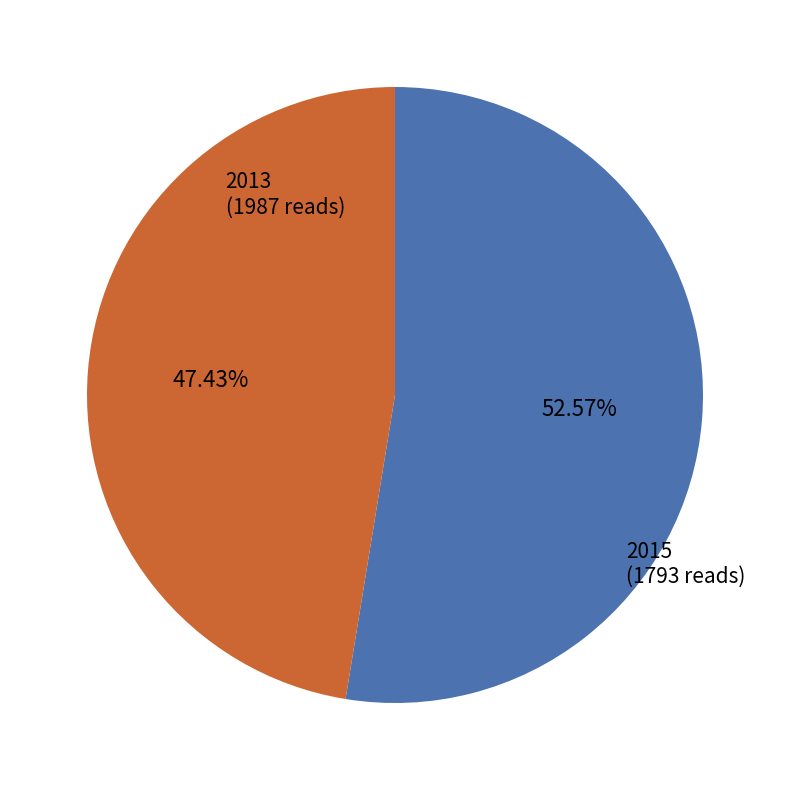

To the nearest percent, what is the average slice percentage?

50%